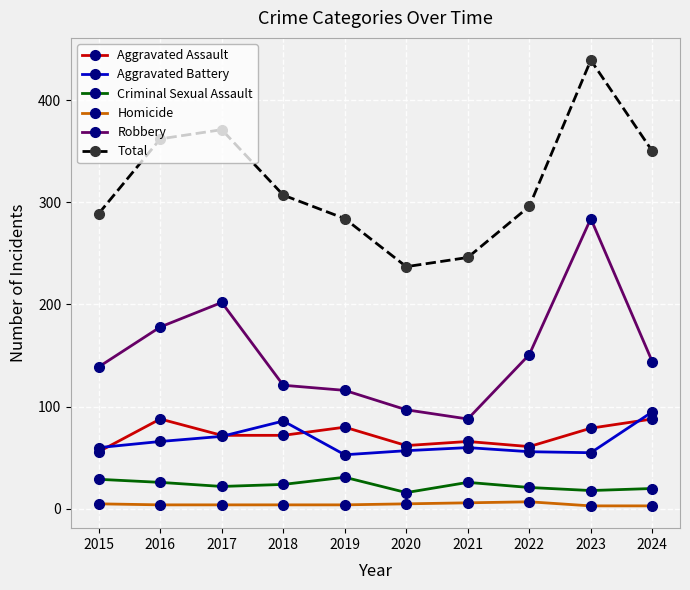

Which category has the highest value across all series?

2023